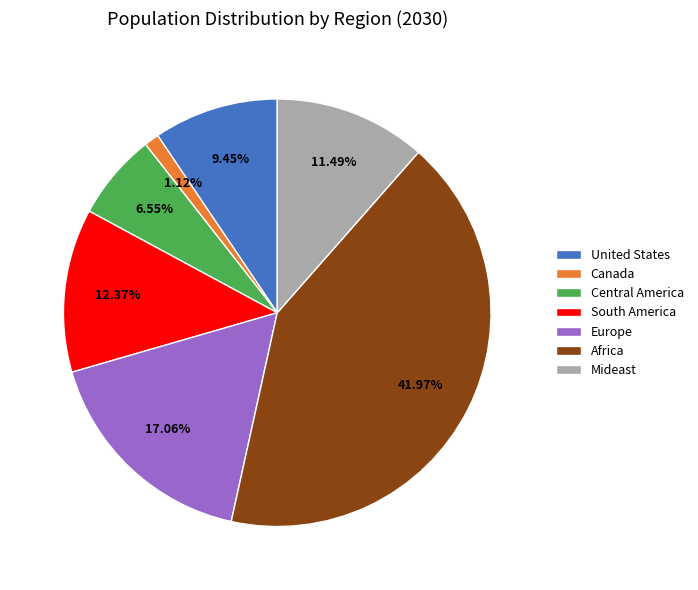

To the nearest percent, what percentage of the pie is South America?

12%